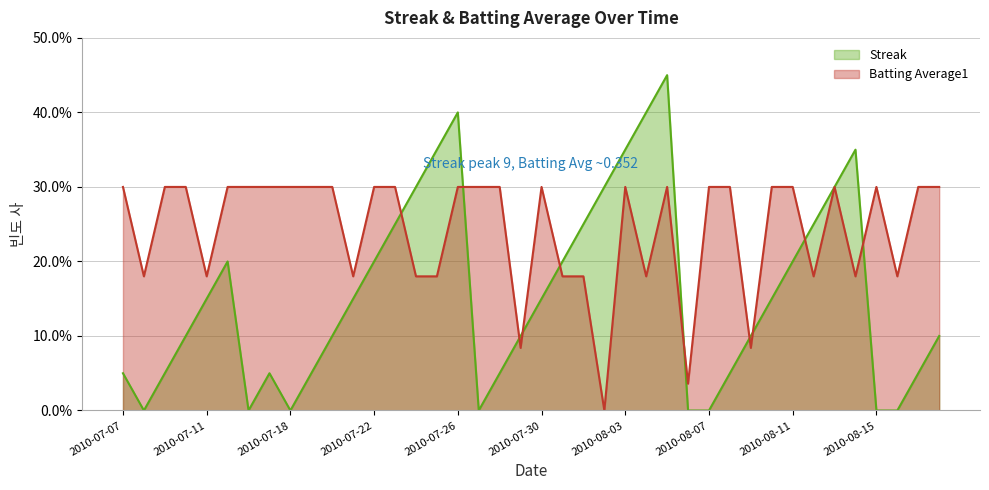

The Batting Average1 series shows 0.2 at 2010-07-17. True or false?

False